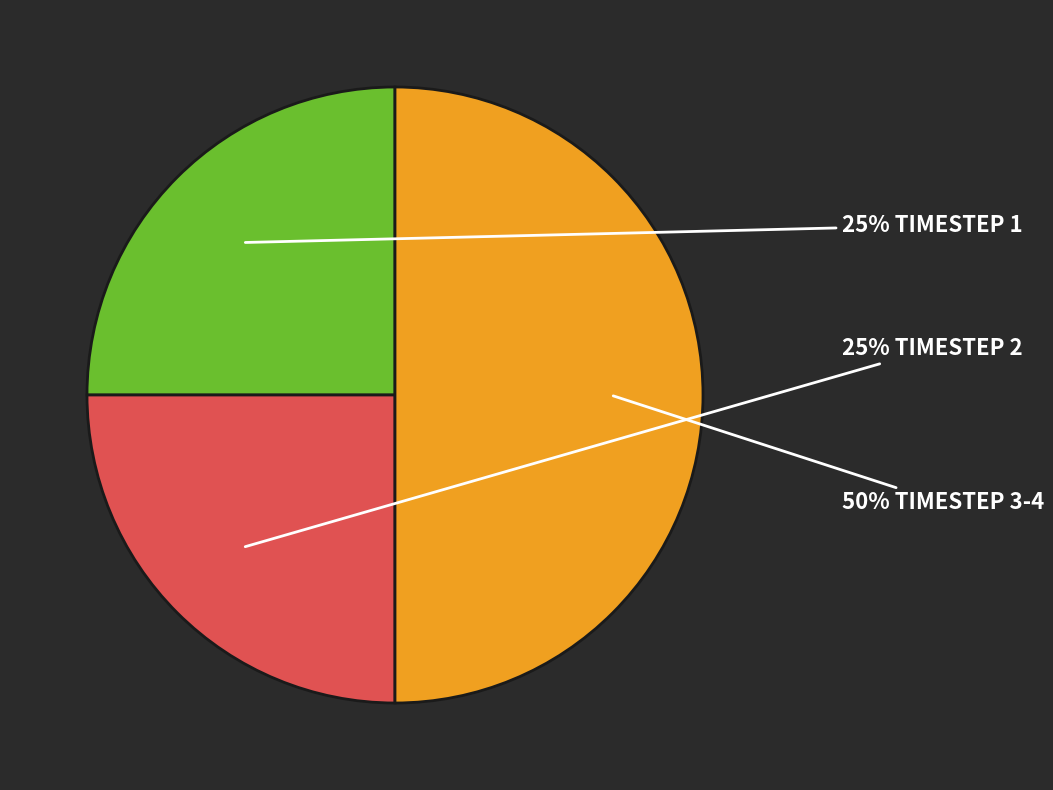

To the nearest percent, what is the difference between the largest and smallest slice percentages?

25%